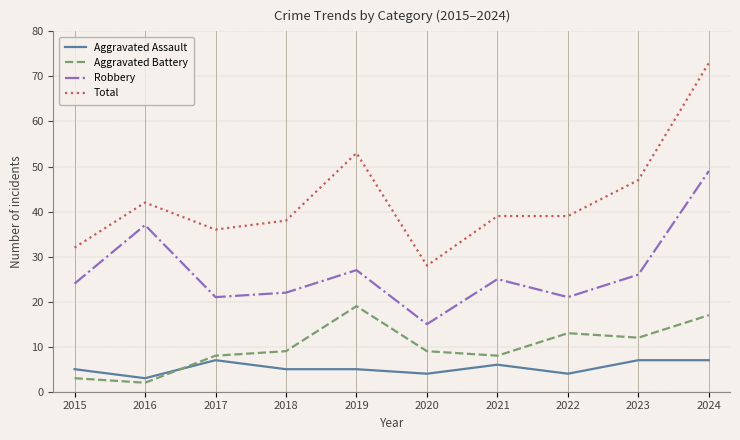

Read the Aggravated Assault value at 2015.

5